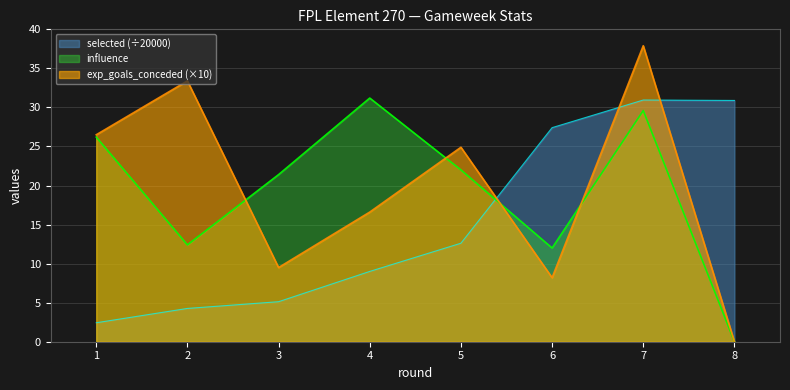

What is the value of the expected_goals_conceded point at the 4th from the left?

16.6